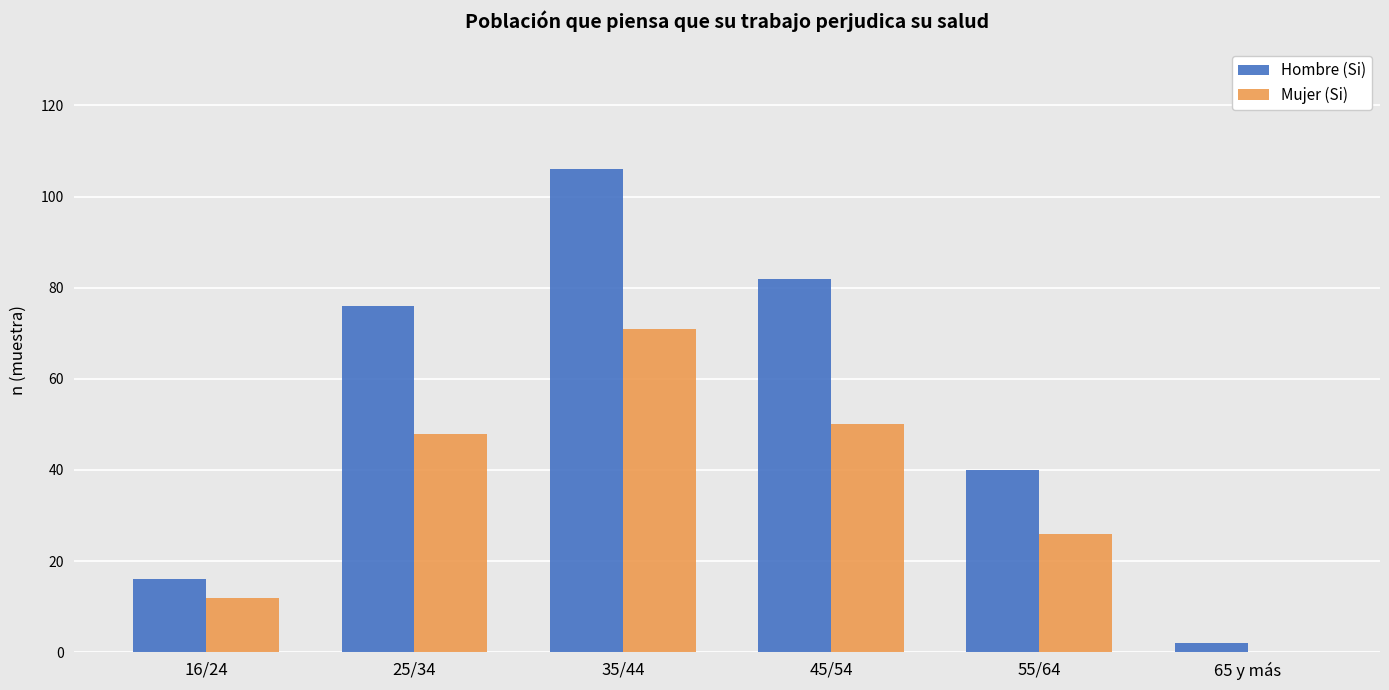

Is it true that Mujer (Si) equals 26 at 55/64?

True